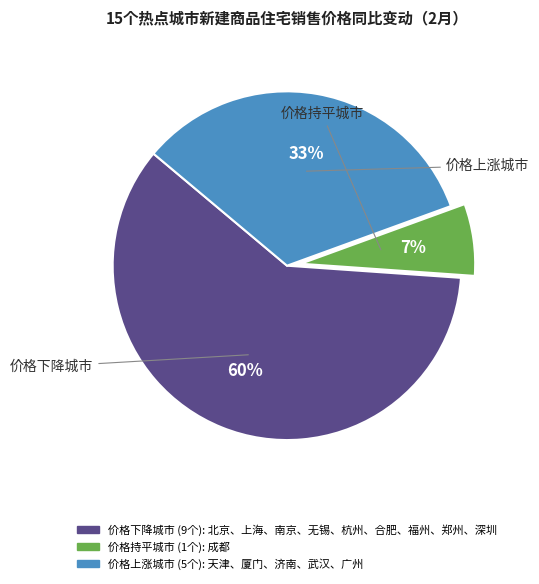

Is there a majority slice in this chart?

Yes